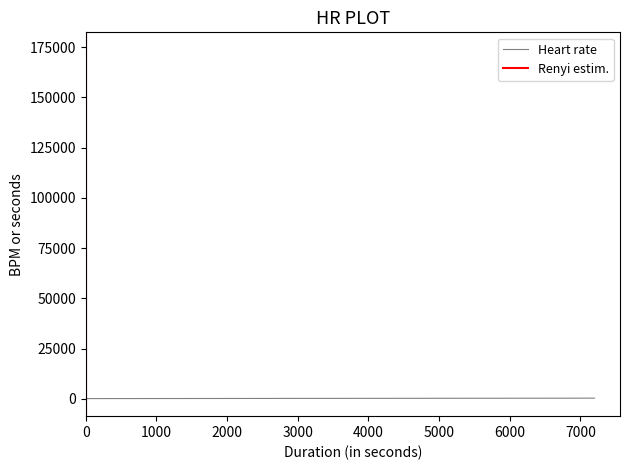

What is the value of the 6th point from the left?

173693.0